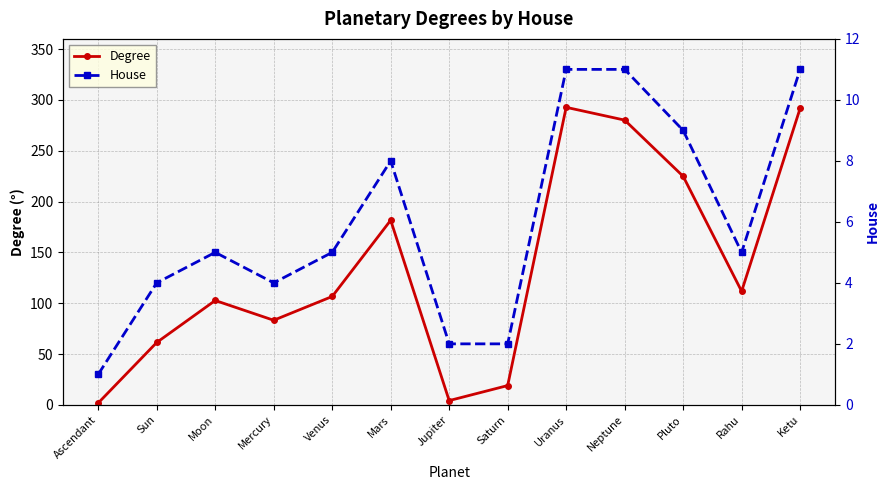

Reading left to right, what are all the values shown in this chart?

Degree: Ascendant=1.8	Sun=61.4	Moon=102.7	Mercury=83.2	Venus=106.6	Mars=181.6	Jupiter=4.2	Saturn=19.0	Uranus=292.7	Neptune=280.1	Pluto=224.8	Rahu=111.7	Ketu=291.7
House: Ascendant=1.0	Sun=4.0	Moon=5.0	Mercury=4.0	Venus=5.0	Mars=8.0	Jupiter=2.0	Saturn=2.0	Uranus=11.0	Neptune=11.0	Pluto=9.0	Rahu=5.0	Ketu=11.0